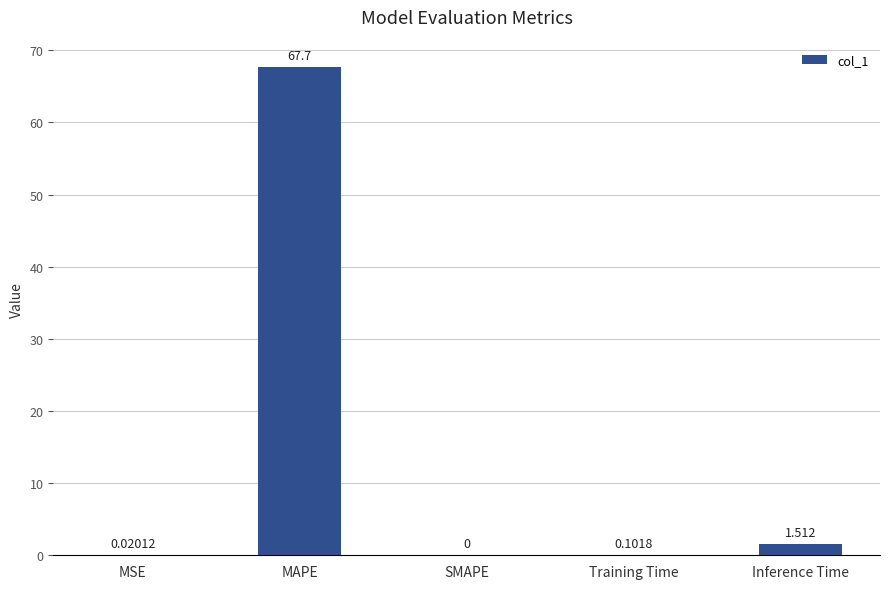

Which label corresponds to the largest value in the chart?

MAPE